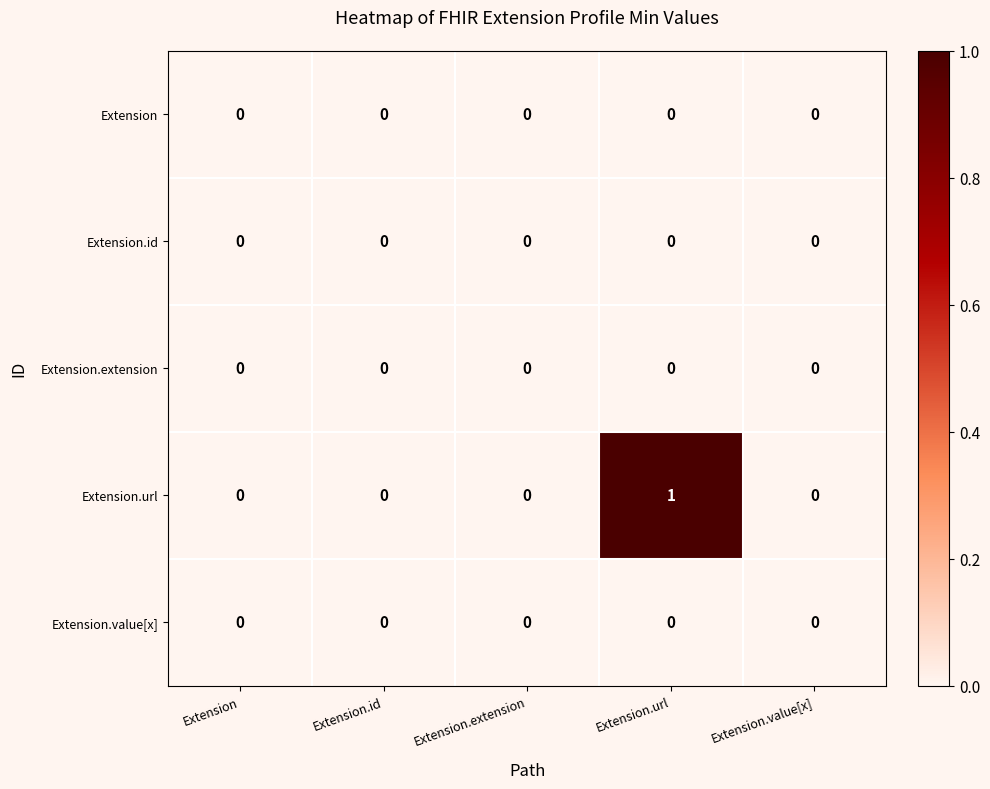

Reading left to right, list all the values displayed in this chart.

Extension: Extension=0	Extension.id=0	Extension.extension=0	Extension.url=0	Extension.value[x]=0
Extension.id: Extension=0	Extension.id=0	Extension.extension=0	Extension.url=0	Extension.value[x]=0
Extension.extension: Extension=0	Extension.id=0	Extension.extension=0	Extension.url=0	Extension.value[x]=0
Extension.url: Extension=0	Extension.id=0	Extension.extension=0	Extension.url=1	Extension.value[x]=0
Extension.value[x]: Extension=0	Extension.id=0	Extension.extension=0	Extension.url=0	Extension.value[x]=0